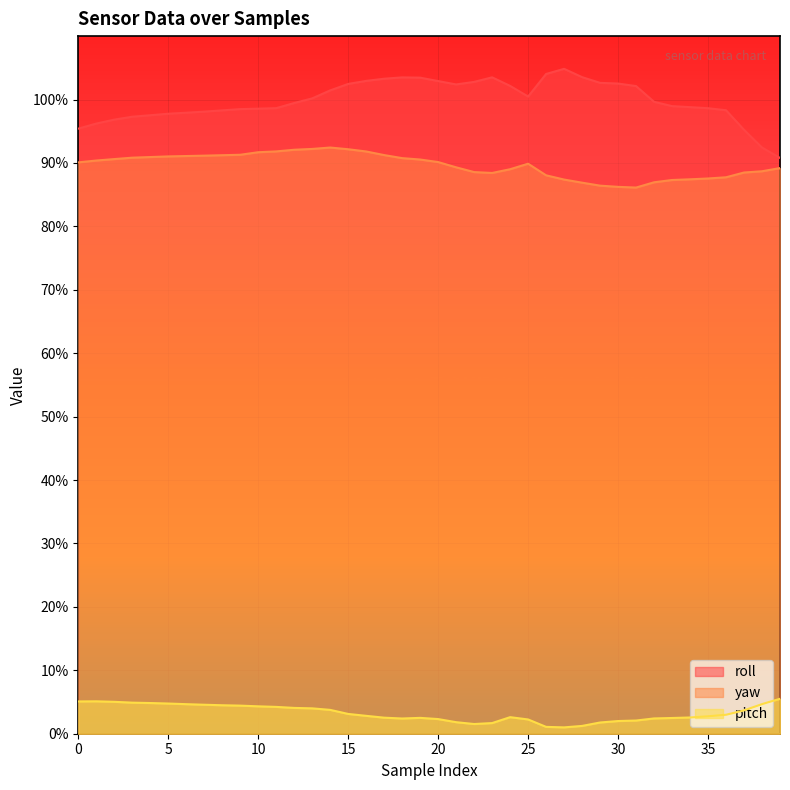

The value of pitch at 30 is 1.4. True or false?

False